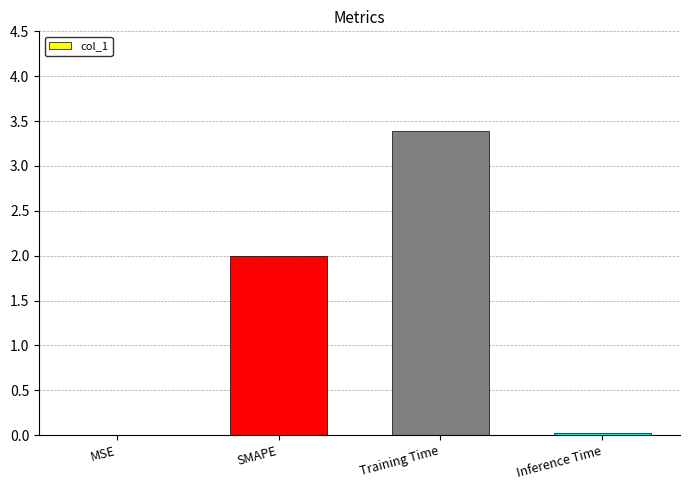

What is the sum of all values?

5.4